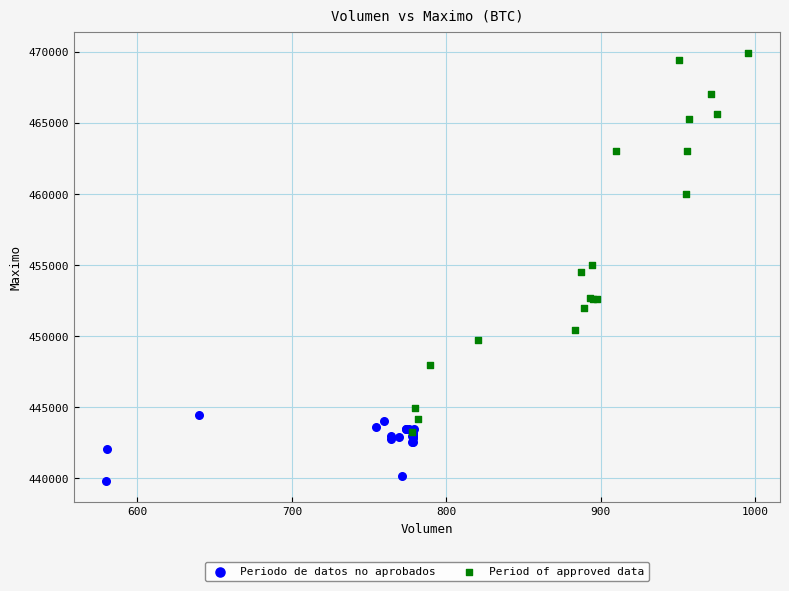

Which series has the largest Y range (max minus min)?

Period of approved data